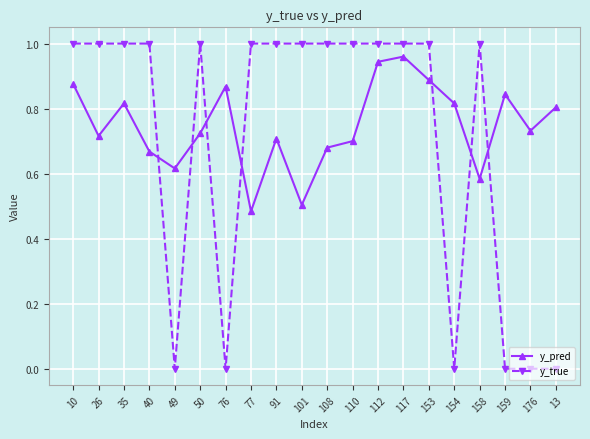

Which series has the widest spread of values?

y_true